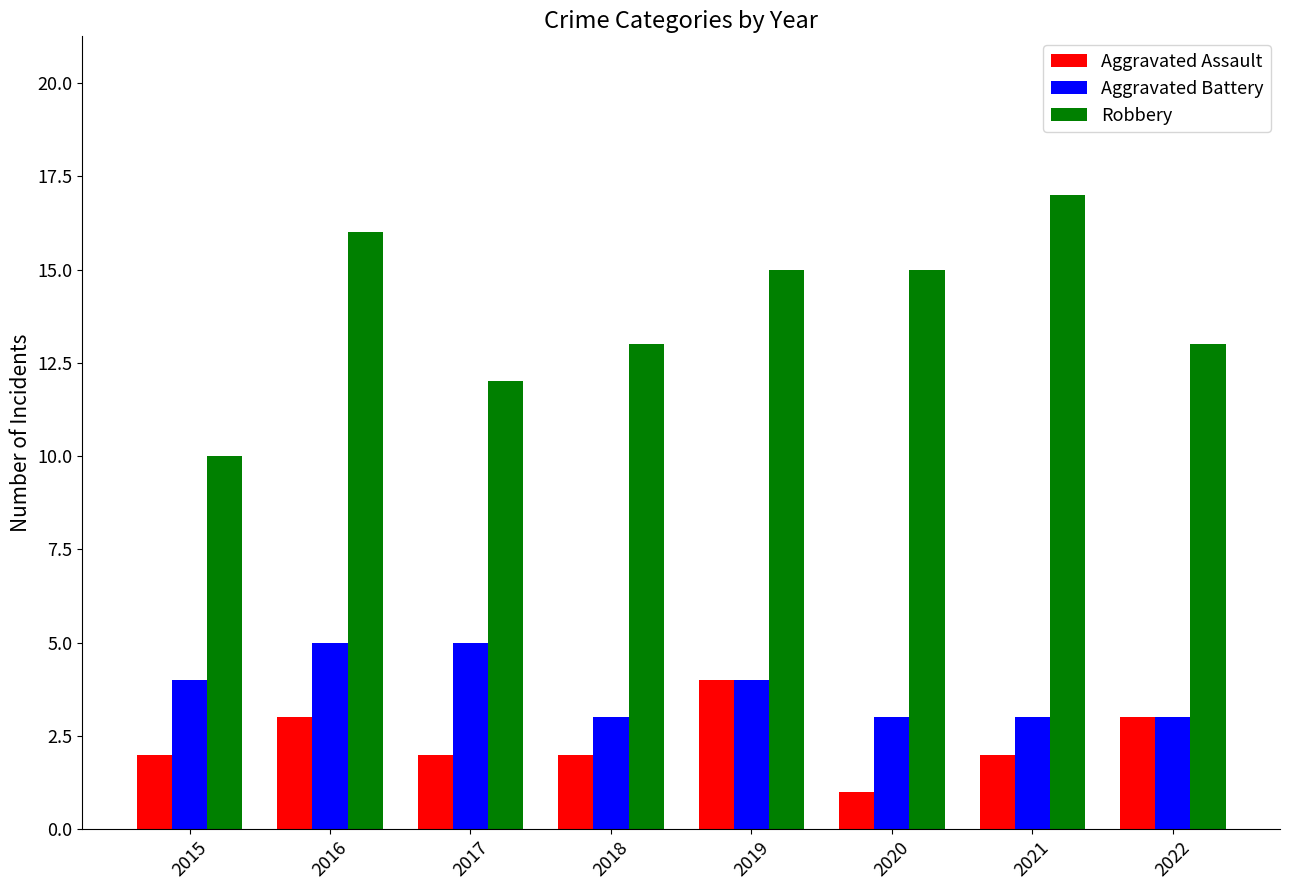

What is the difference between the maximum and minimum values in the Aggravated Assault series?

3